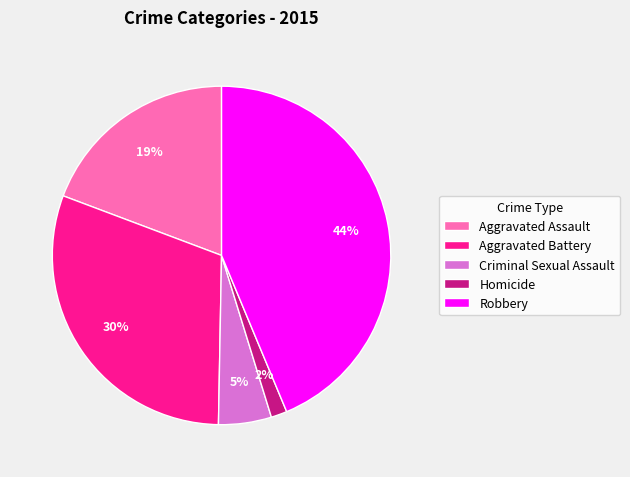

What is the smallest slice in the pie chart?

Homicide